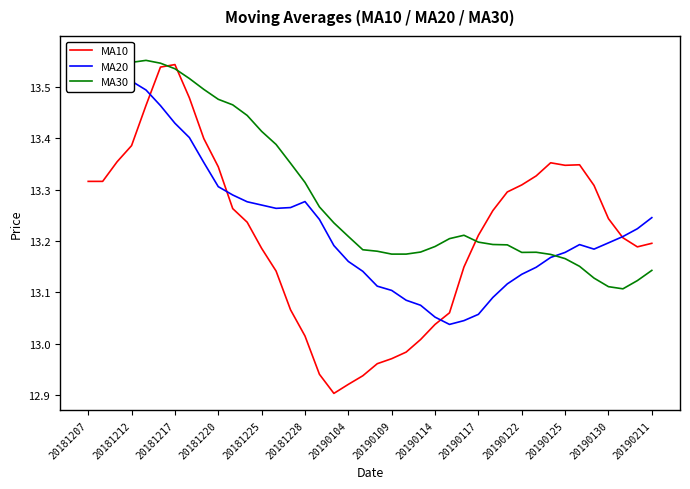

True or false: MA10 has more than 1 interior local peaks.

True